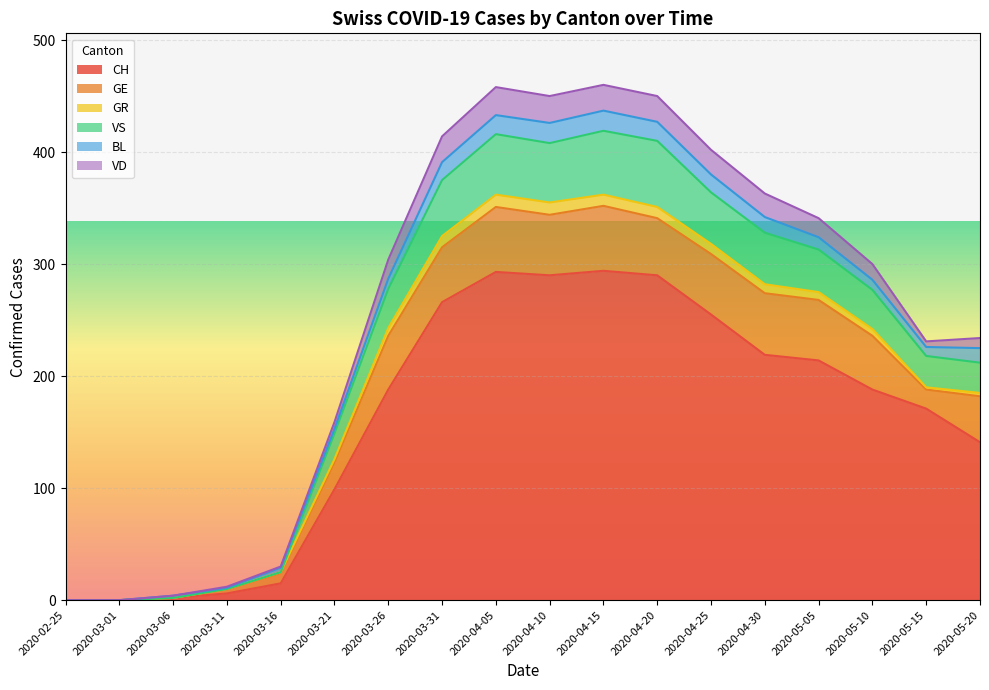

Reading left to right, list all the values displayed in this chart.

CH: 2020-02-25=0	2020-03-01=0	2020-03-06=2	2020-03-11=6	2020-03-16=15	2020-03-21=99	2020-03-26=188	2020-03-31=266	2020-04-05=293	2020-04-10=290	2020-04-15=294	2020-04-20=290	2020-04-25=255	2020-04-30=219	2020-05-05=214	2020-05-10=188	2020-05-15=171	2020-05-20=141
GE: 2020-02-25=0	2020-03-01=0	2020-03-06=0	2020-03-11=4	2020-03-16=9	2020-03-21=24	2020-03-26=48	2020-03-31=49	2020-04-05=58	2020-04-10=54	2020-04-15=58	2020-04-20=51	2020-04-25=54	2020-04-30=55	2020-05-05=54	2020-05-10=48	2020-05-15=17	2020-05-20=41
GR: 2020-02-25=0	2020-03-01=0	2020-03-06=0	2020-03-11=0	2020-03-16=1	2020-03-21=3	2020-03-26=7	2020-03-31=10	2020-04-05=11	2020-04-10=11	2020-04-15=10	2020-04-20=10	2020-04-25=9	2020-04-30=8	2020-05-05=7	2020-05-10=6	2020-05-15=2	2020-05-20=3
VS: 2020-02-25=0	2020-03-01=0	2020-03-06=0	2020-03-11=0	2020-03-16=0	2020-03-21=23	2020-03-26=35	2020-03-31=50	2020-04-05=54	2020-04-10=53	2020-04-15=57	2020-04-20=59	2020-04-25=46	2020-04-30=46	2020-05-05=38	2020-05-10=35	2020-05-15=28	2020-05-20=27
BL: 2020-02-25=0	2020-03-01=0	2020-03-06=2	2020-03-11=1	2020-03-16=4	2020-03-21=4	2020-03-26=9	2020-03-31=16	2020-04-05=17	2020-04-10=18	2020-04-15=18	2020-04-20=17	2020-04-25=16	2020-04-30=14	2020-05-05=11	2020-05-10=9	2020-05-15=8	2020-05-20=13
VD: 2020-02-25=0	2020-03-01=0	2020-03-06=0	2020-03-11=1	2020-03-16=1	2020-03-21=6	2020-03-26=17	2020-03-31=23	2020-04-05=25	2020-04-10=24	2020-04-15=23	2020-04-20=23	2020-04-25=22	2020-04-30=21	2020-05-05=17	2020-05-10=14	2020-05-15=5	2020-05-20=9